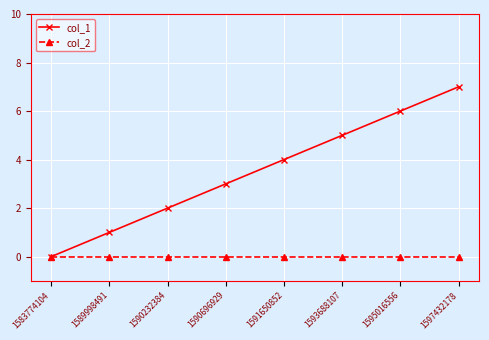

Rank the series by their maximum value, from lowest to highest.

col_2, col_1